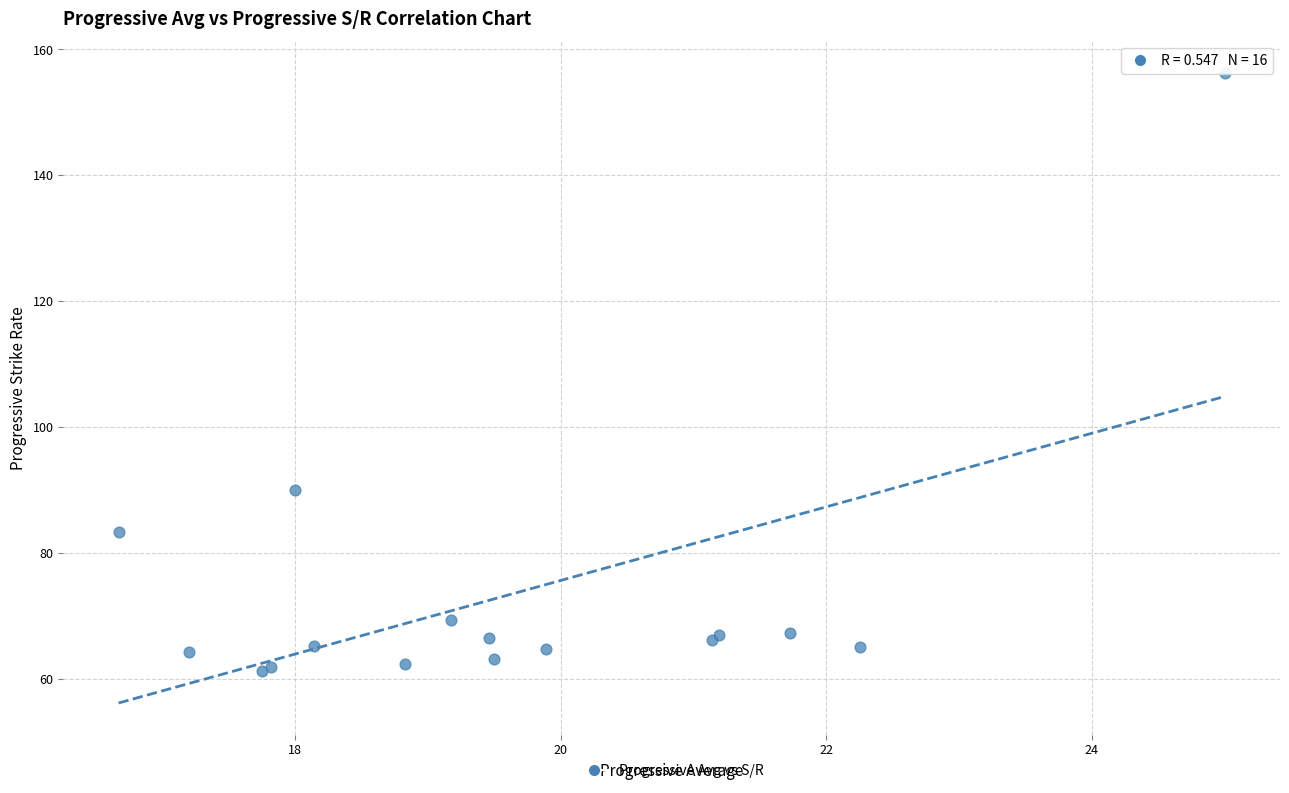

What Y value in the scatter plot is closest to 108?

90.0